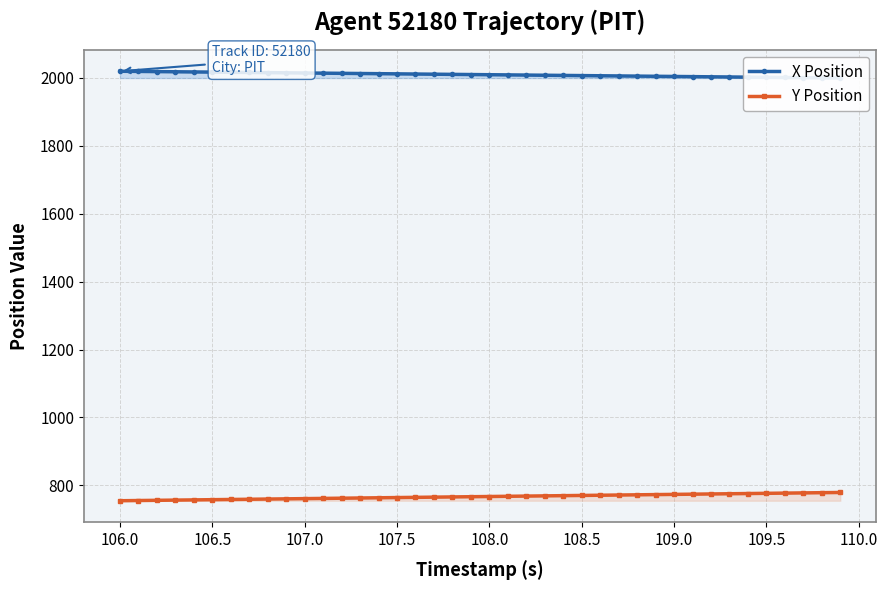

What are all the series names shown in the legend?

X Position, Y Position